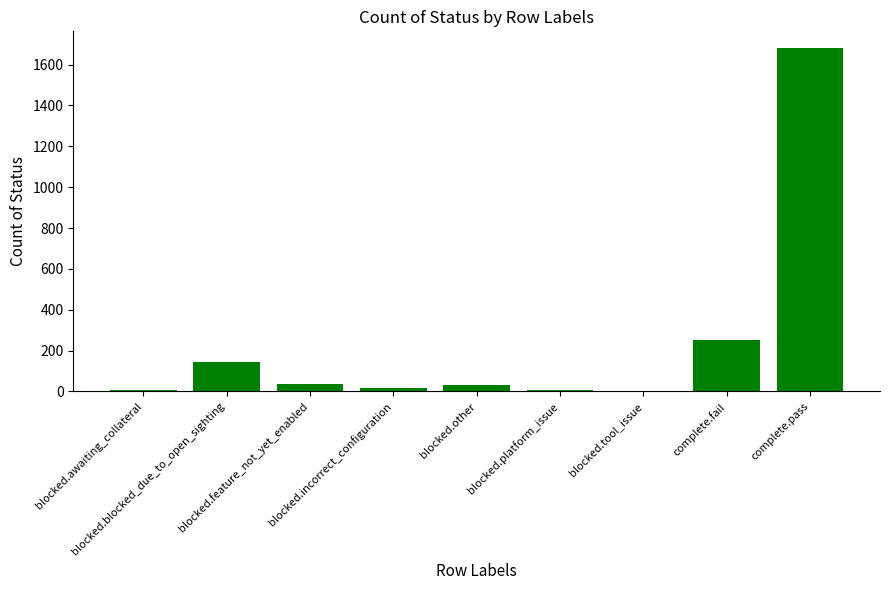

What is the greatest value displayed?

1679